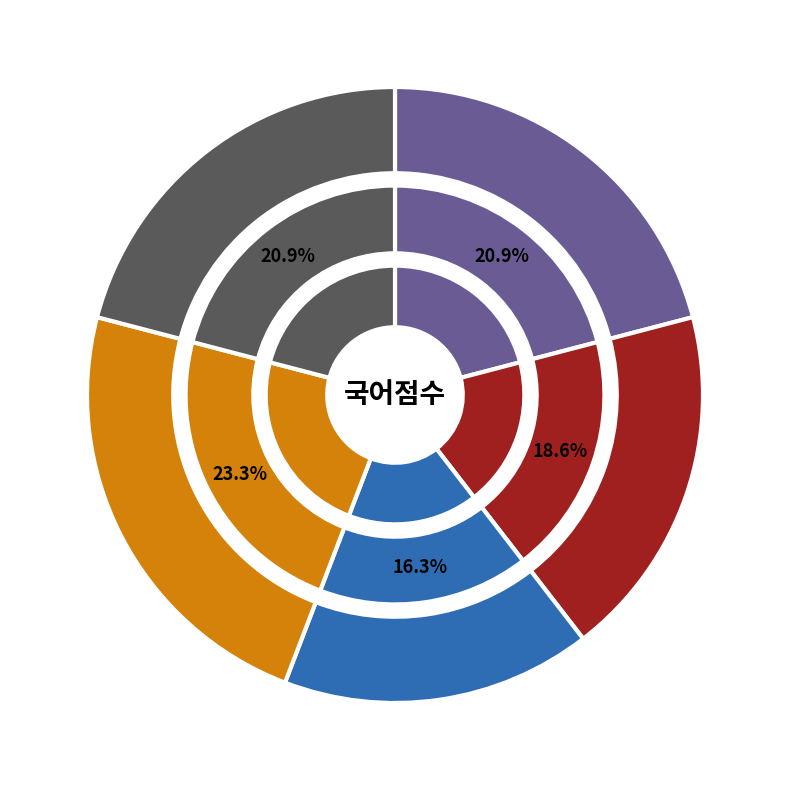

What is the total percentage of 정자바 and 박자바?

37.2%